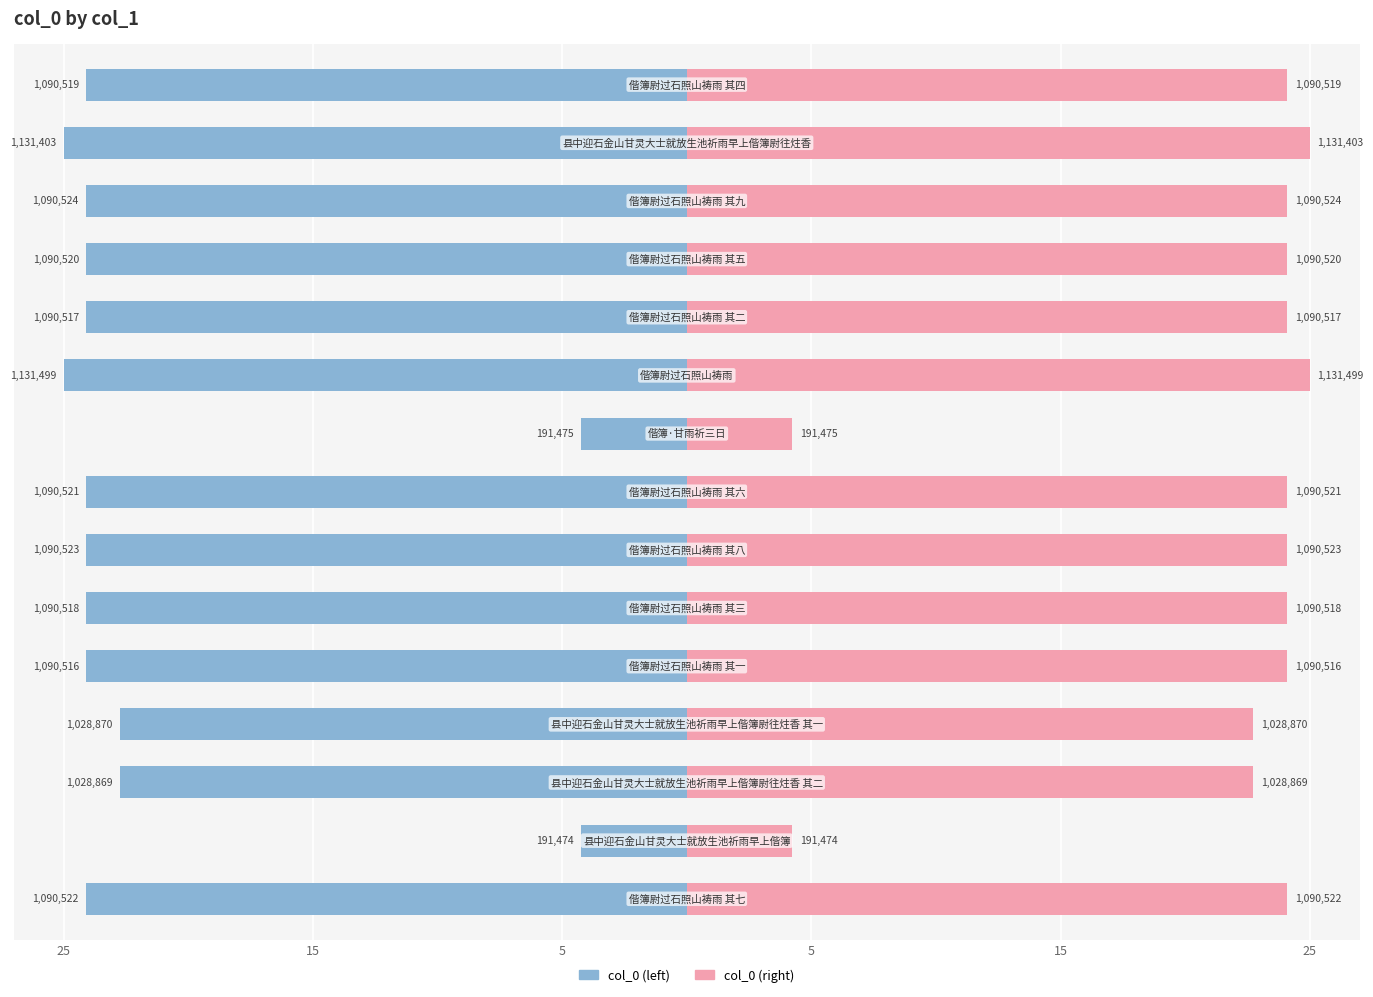

What is the value of the col_0 (left) bar at the 1st from the left?

-24.1